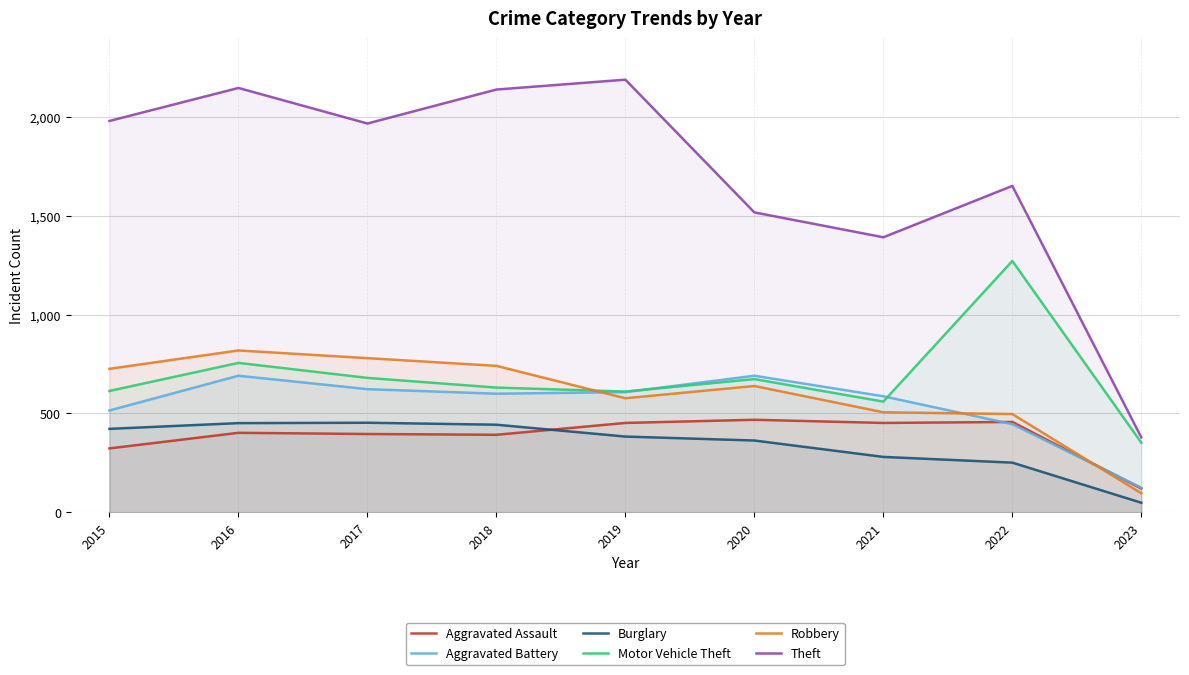

Which series changed the most between 2022 and 2023?

Theft